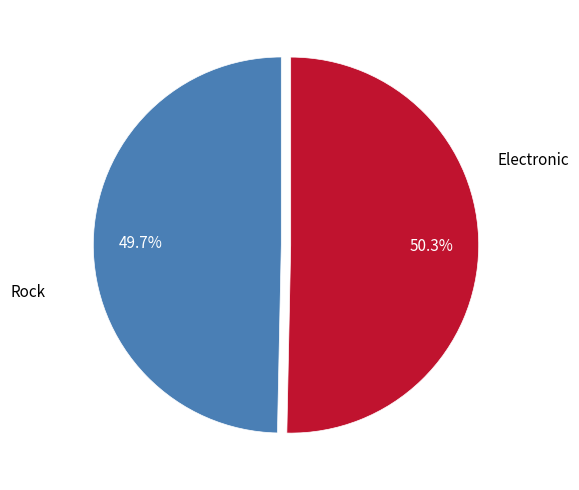

To the nearest percent, what is the average slice percentage?

50%